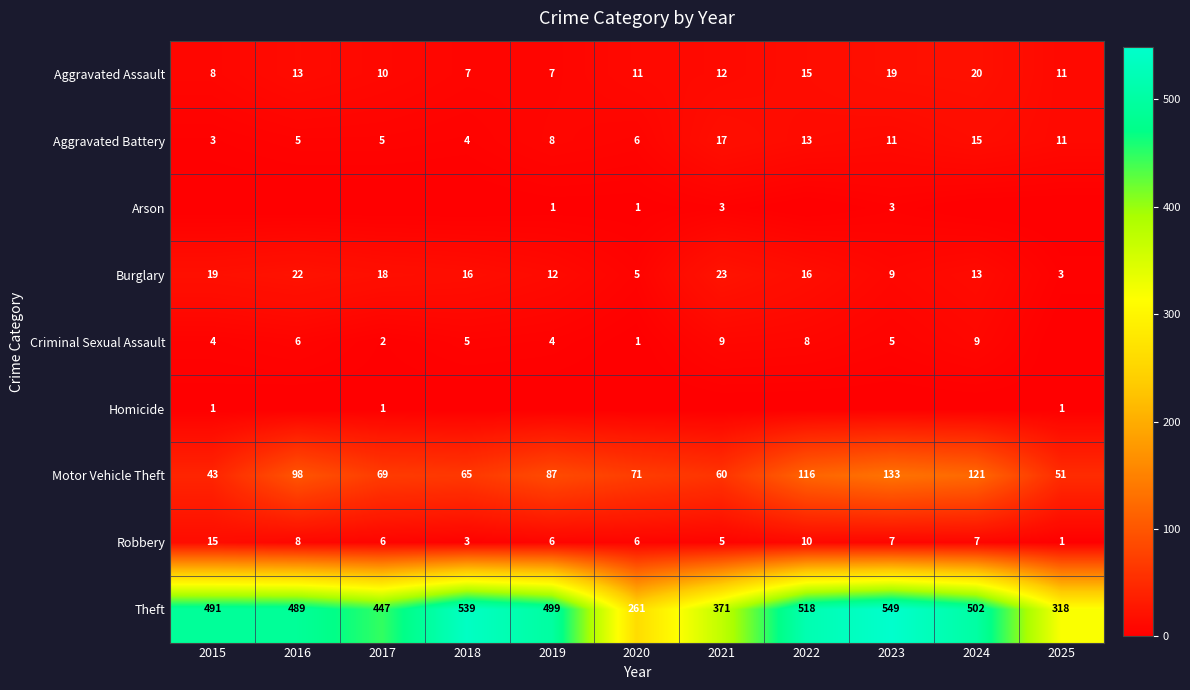

Where is Robbery nearest to the value 8?

2016